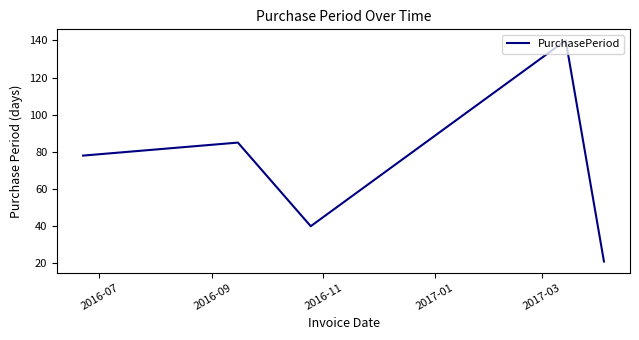

True or false: there are more than 1 points higher than both neighbors.

True